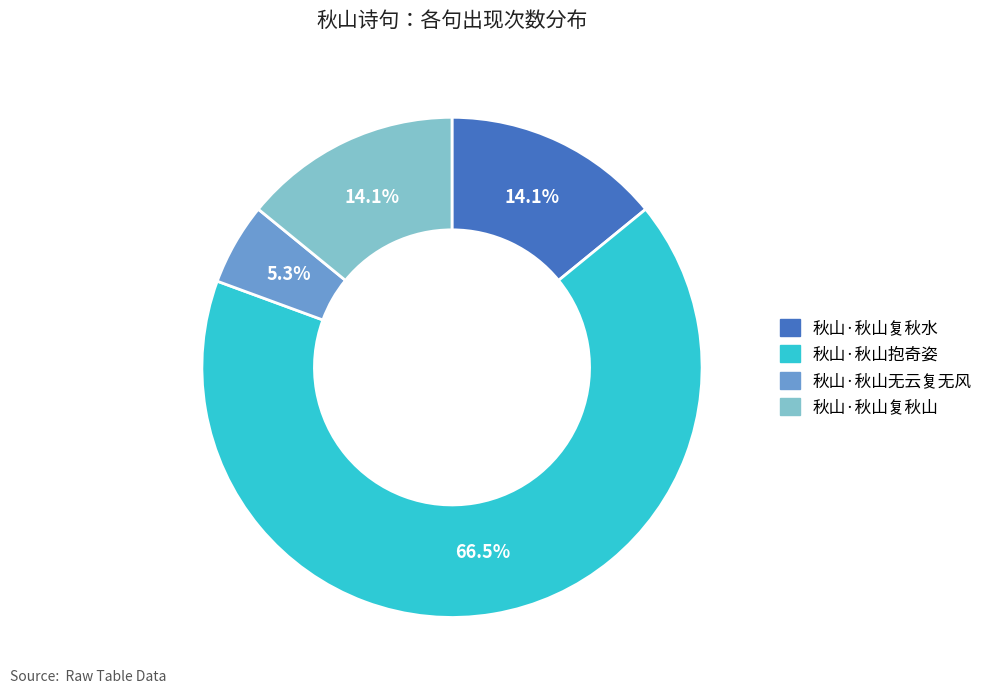

To the nearest percent, what percentage of the pie is 秋山·秋山复秋水?

14%